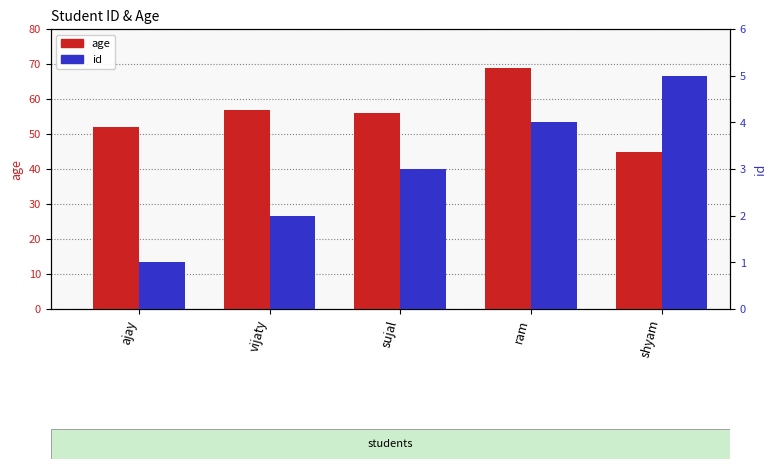

True or false: age has a value of 69 at ram.

True